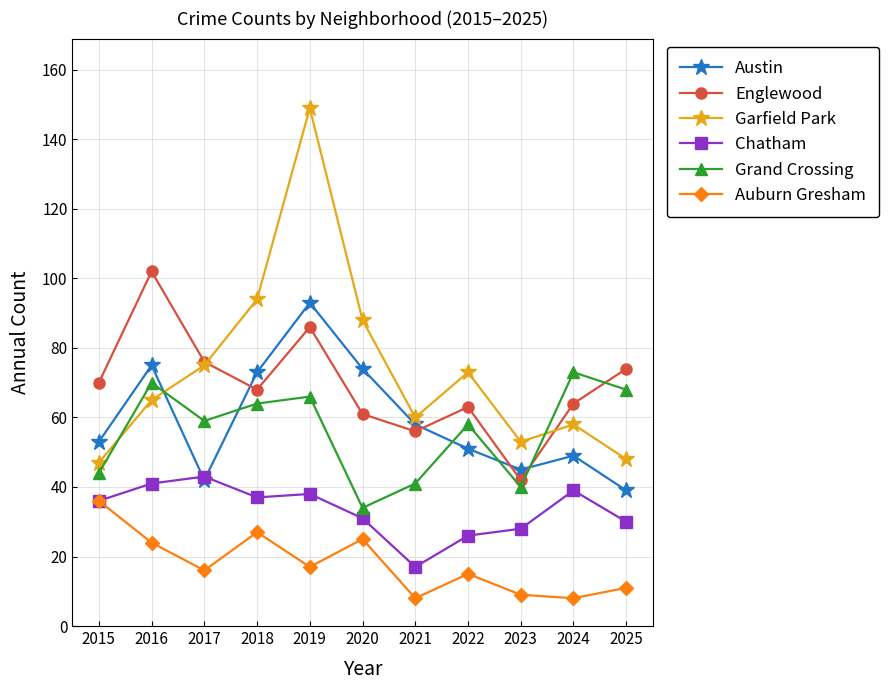

True or false: Austin and Auburn Gresham cross at least once.

False